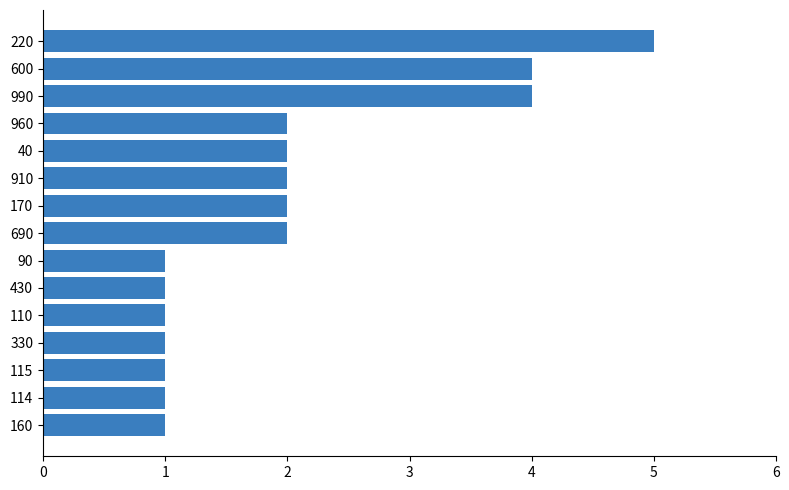

Reading bottom to top, transcribe all the data shown in this chart.

1	1	1	1	1	1	1	2	2	2	2	2	4	4	5